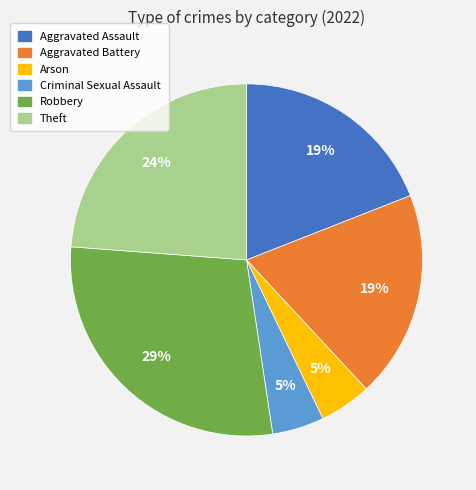

Is it true that Criminal Sexual Assault is 10% of the pie?

False